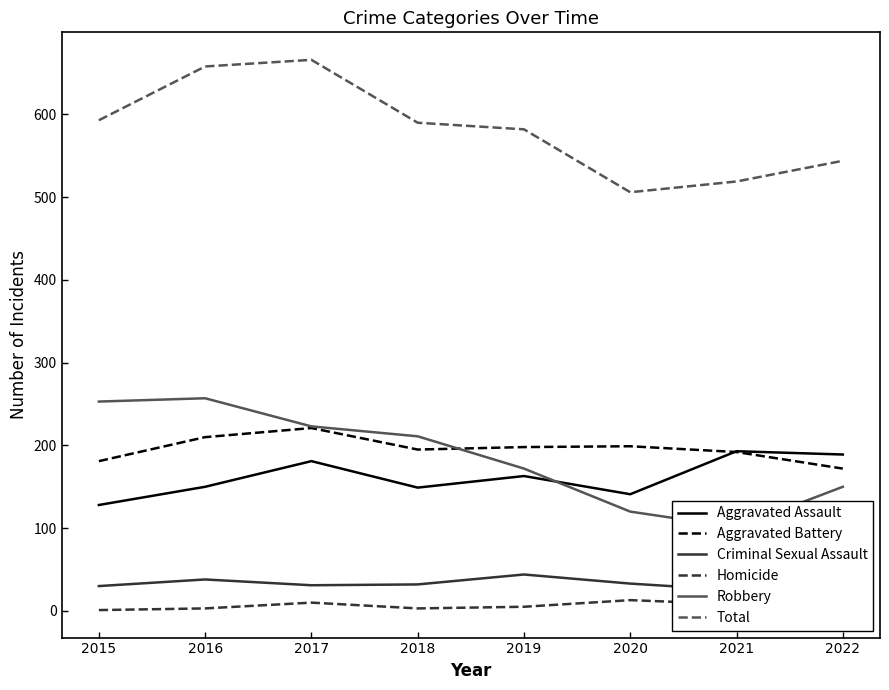

Rank the series by their maximum value, from lowest to highest.

Homicide, Criminal Sexual Assault, Aggravated Assault, Aggravated Battery, Robbery, Total